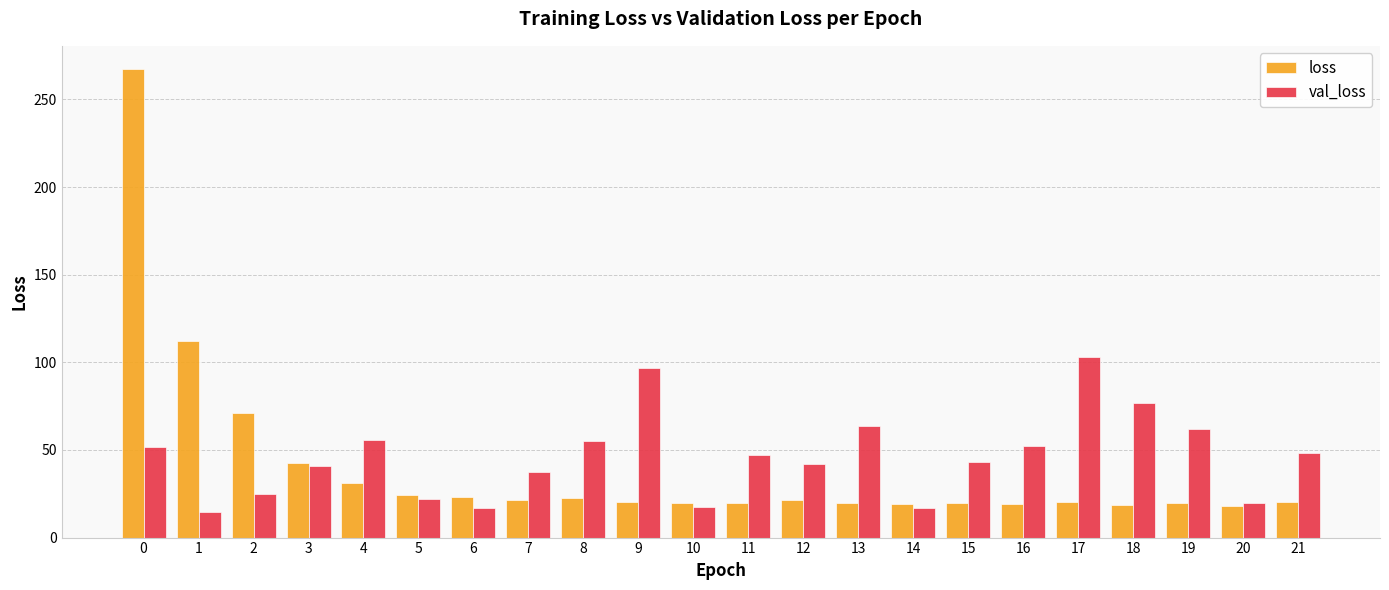

What are all the series names shown in the legend?

loss, val_loss